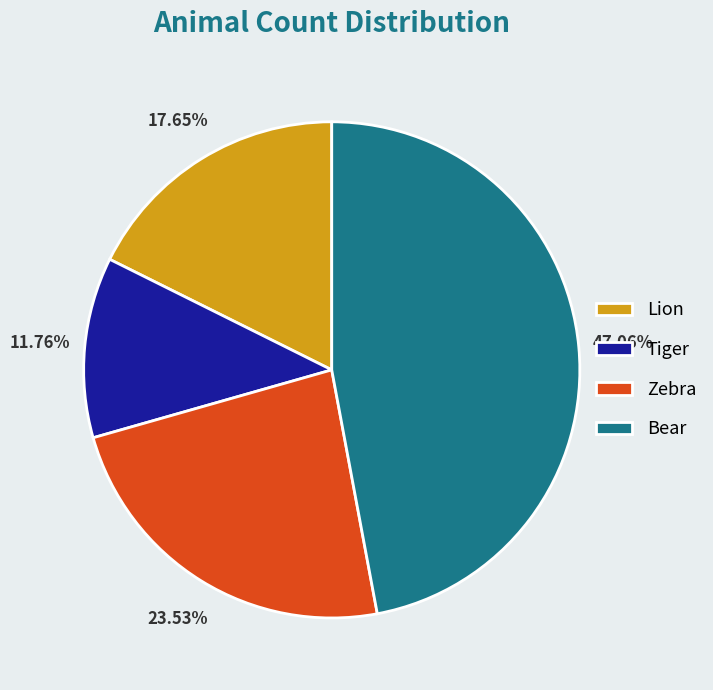

To the nearest percent, what percentage of the pie is Tiger?

12%